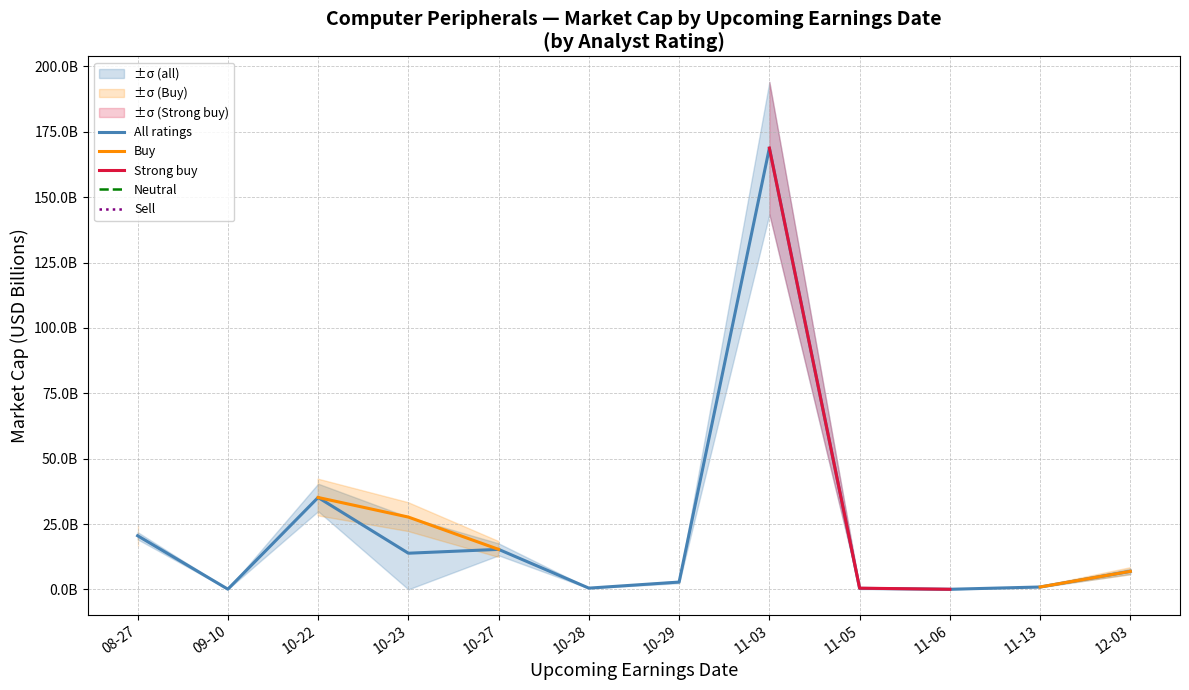

The value of All ratings at 11-06 is 0.1. True or false?

False